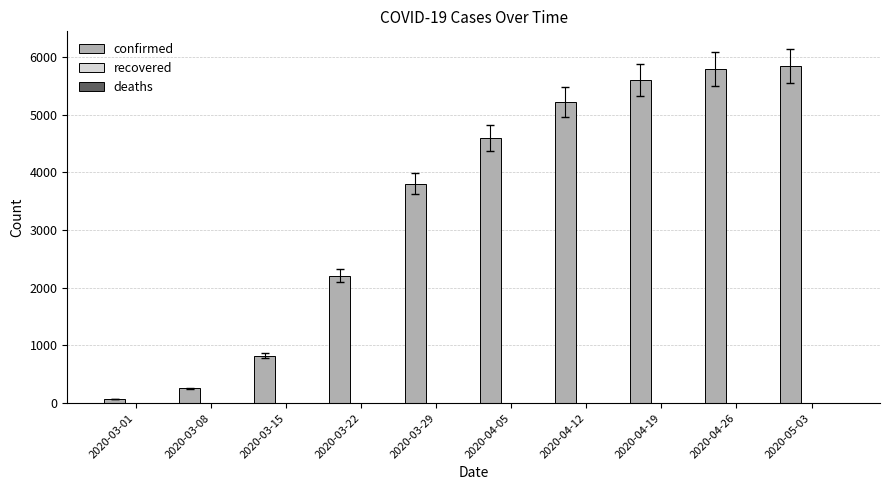

What is the greatest value displayed?

5843